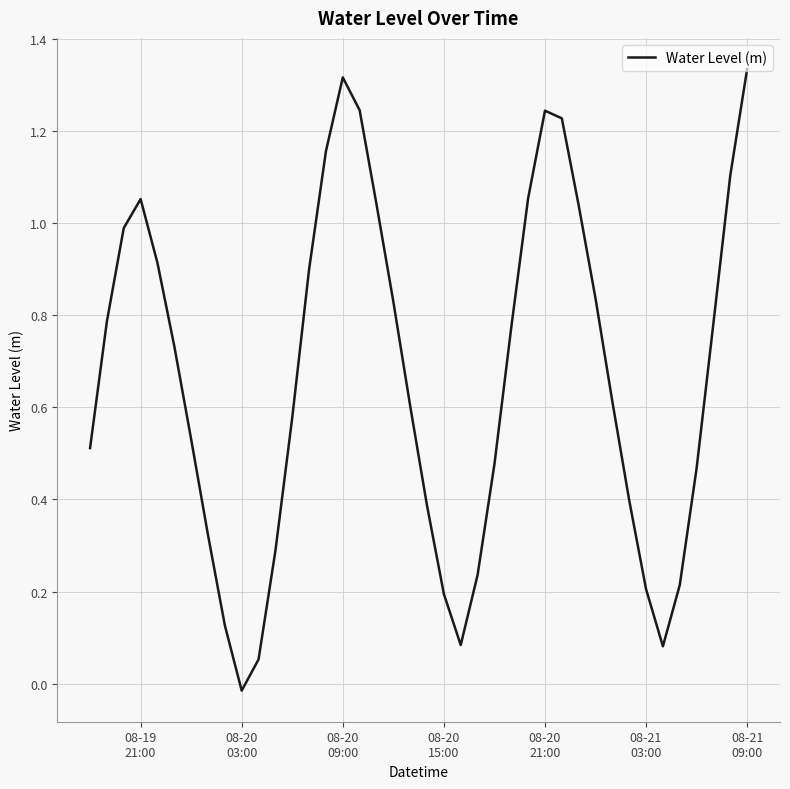

How many points are higher than both their immediate neighbors (excluding endpoints)?

3